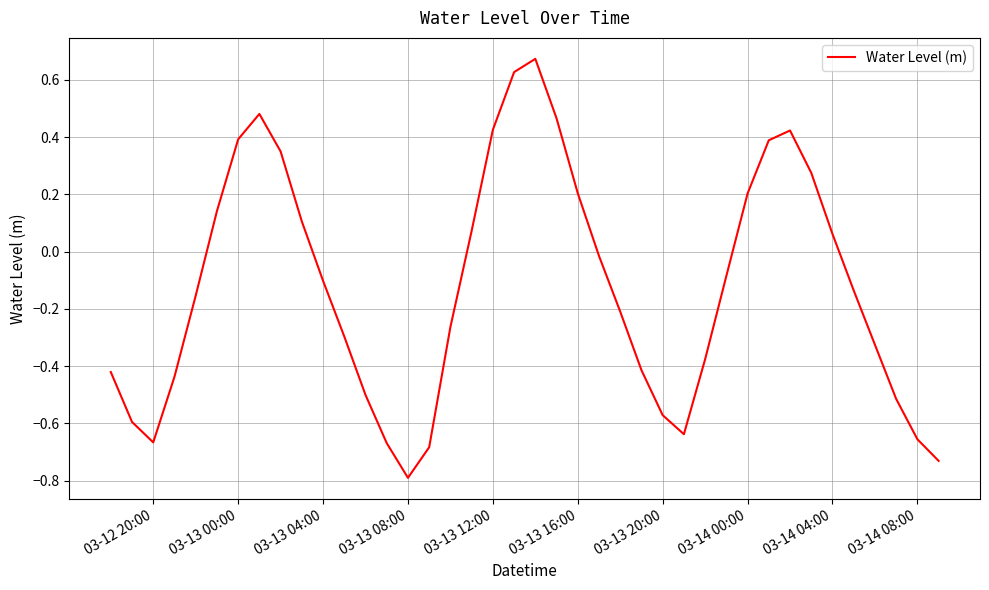

What is the difference between the maximum and minimum values?

1.5